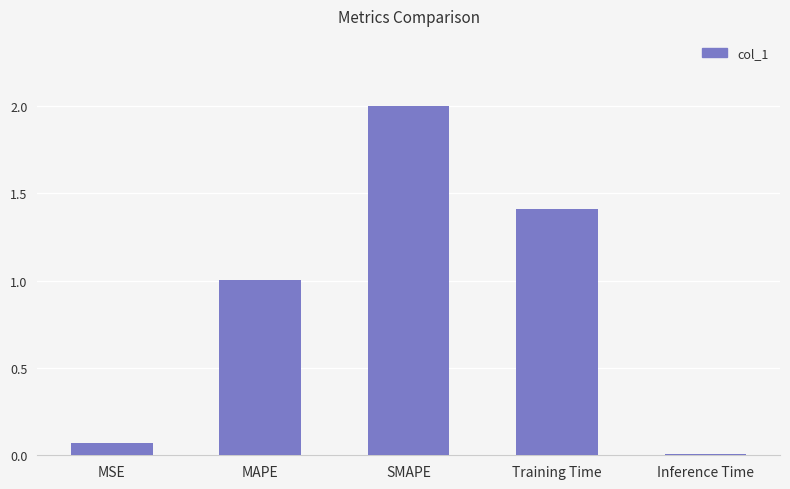

What is the label of the 2nd bar from the left?

MAPE